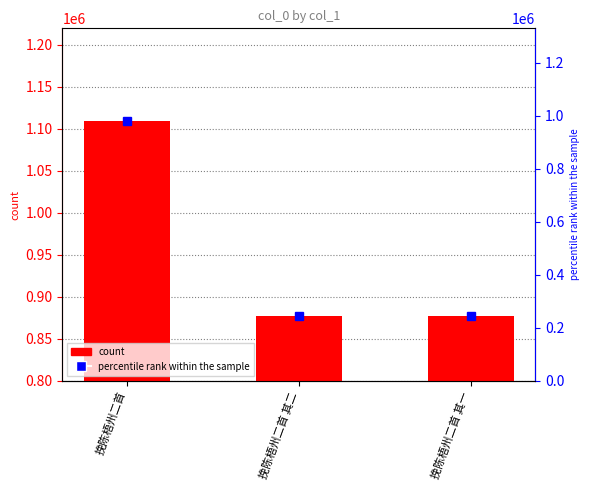

Which category has the highest value across all series?

挽陈梧州二首